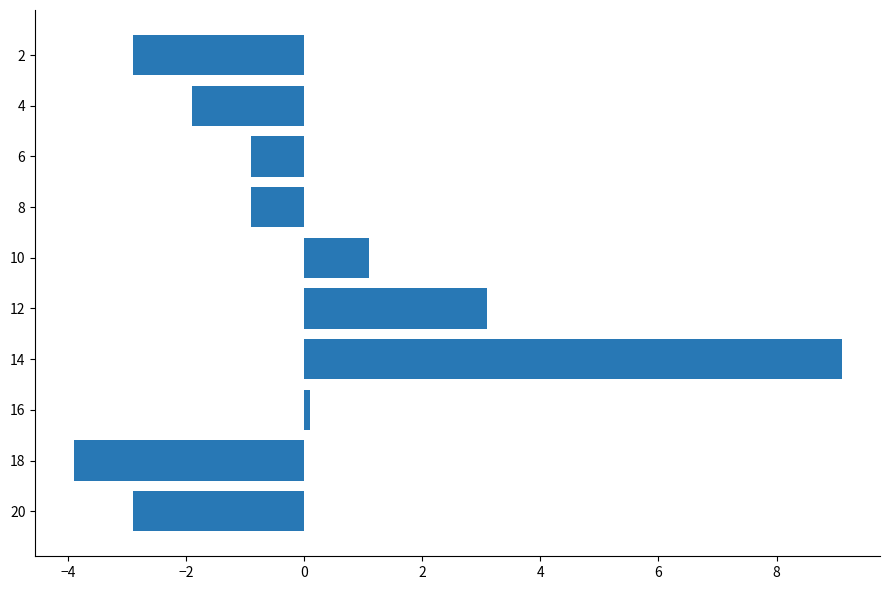

True or false: the data shows -0.3 at 6.

False